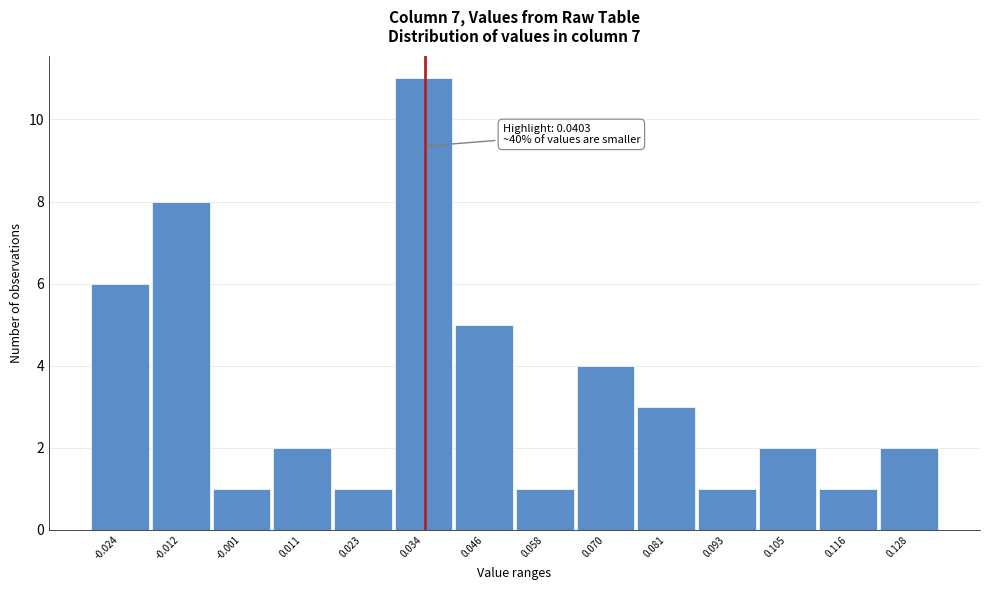

Reading left to right, extract all data points from this chart.

6	8	1	2	1	11	5	1	4	3	1	2	1	2